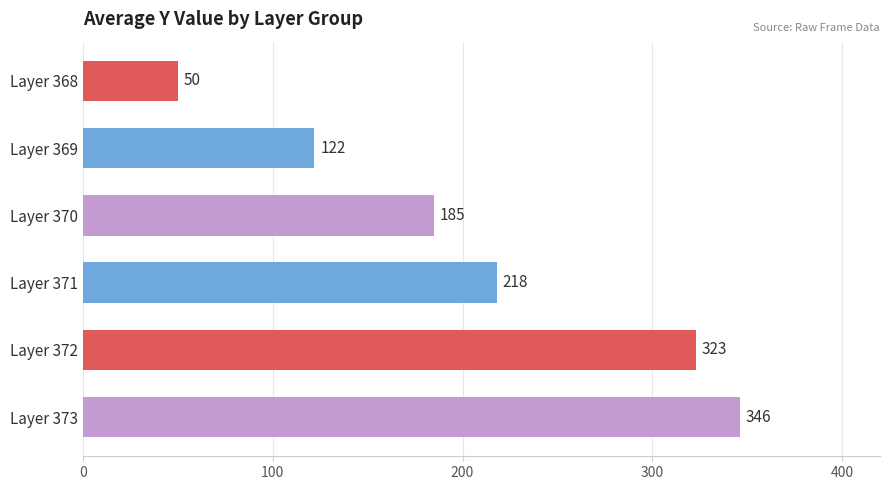

What is the difference between the second highest and second lowest values?

201